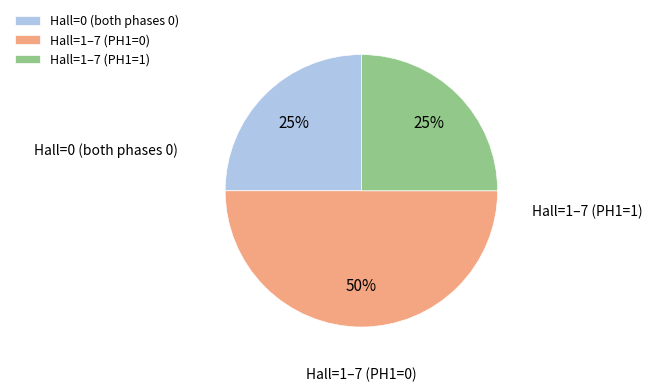

The Hall=0 (both phases 0) slice represents 25% of the pie. True or false?

True